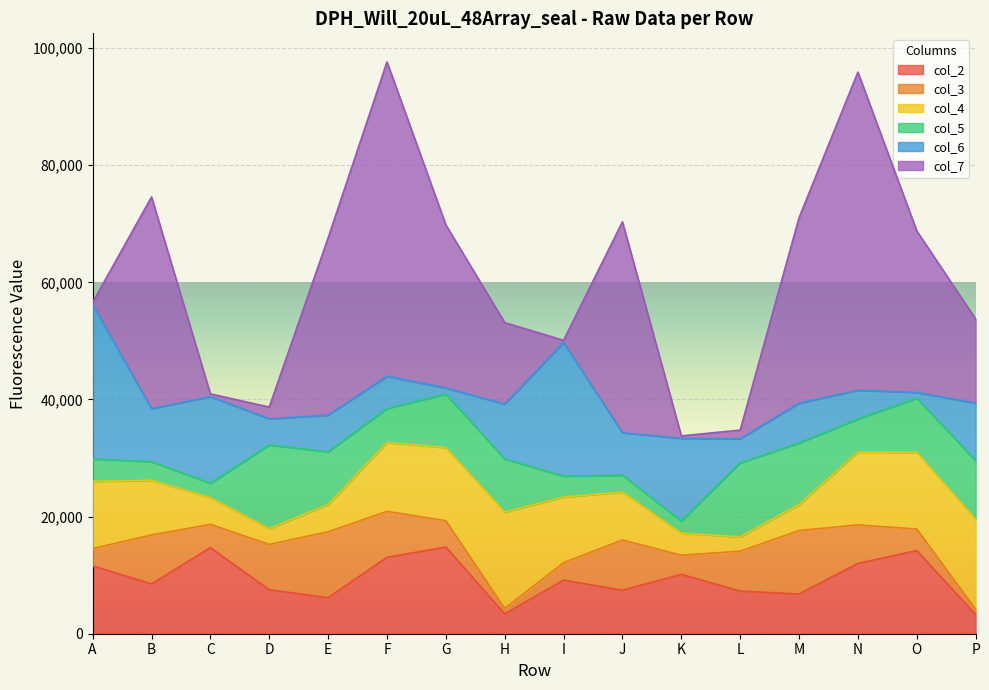

List the labels in order of col_5 value, smallest first.

K, C, J, B, I, A, N, F, E, H, G, O, P, M, L, D